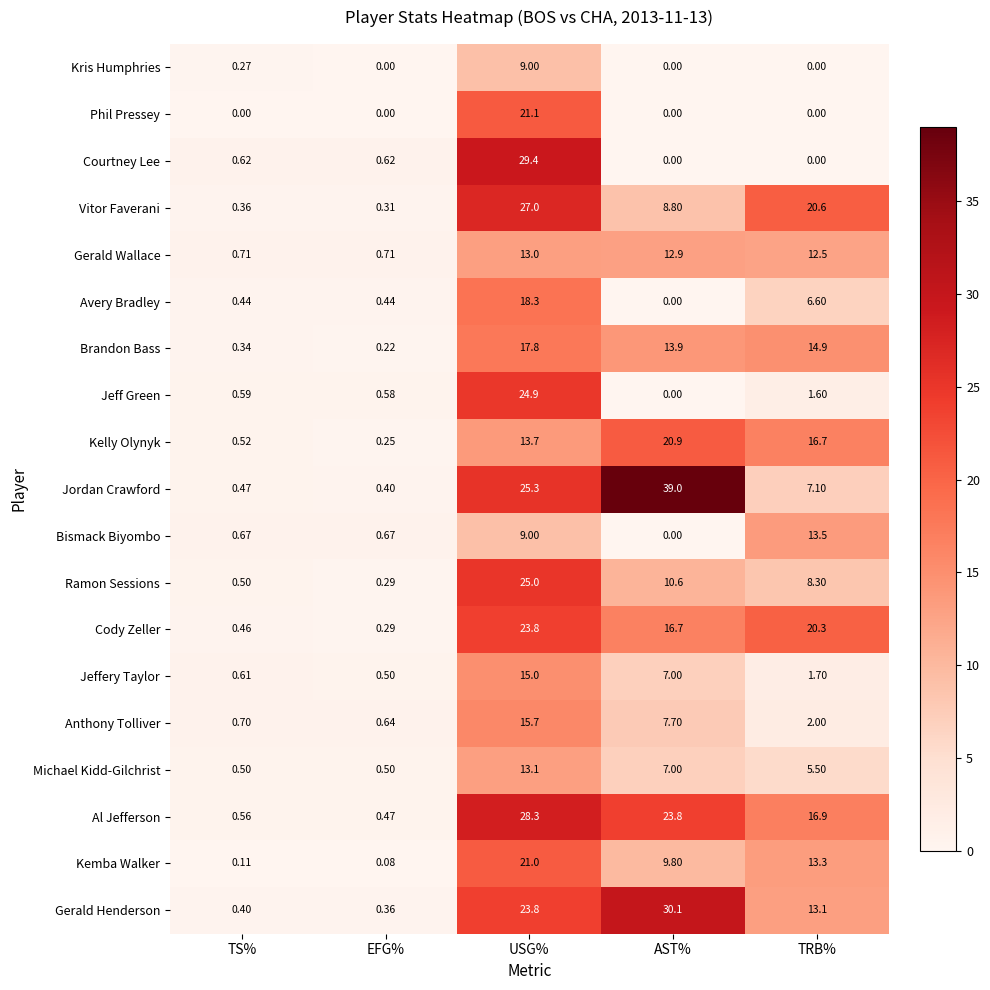

Which series has the largest total across all categories?

Jordan Crawford